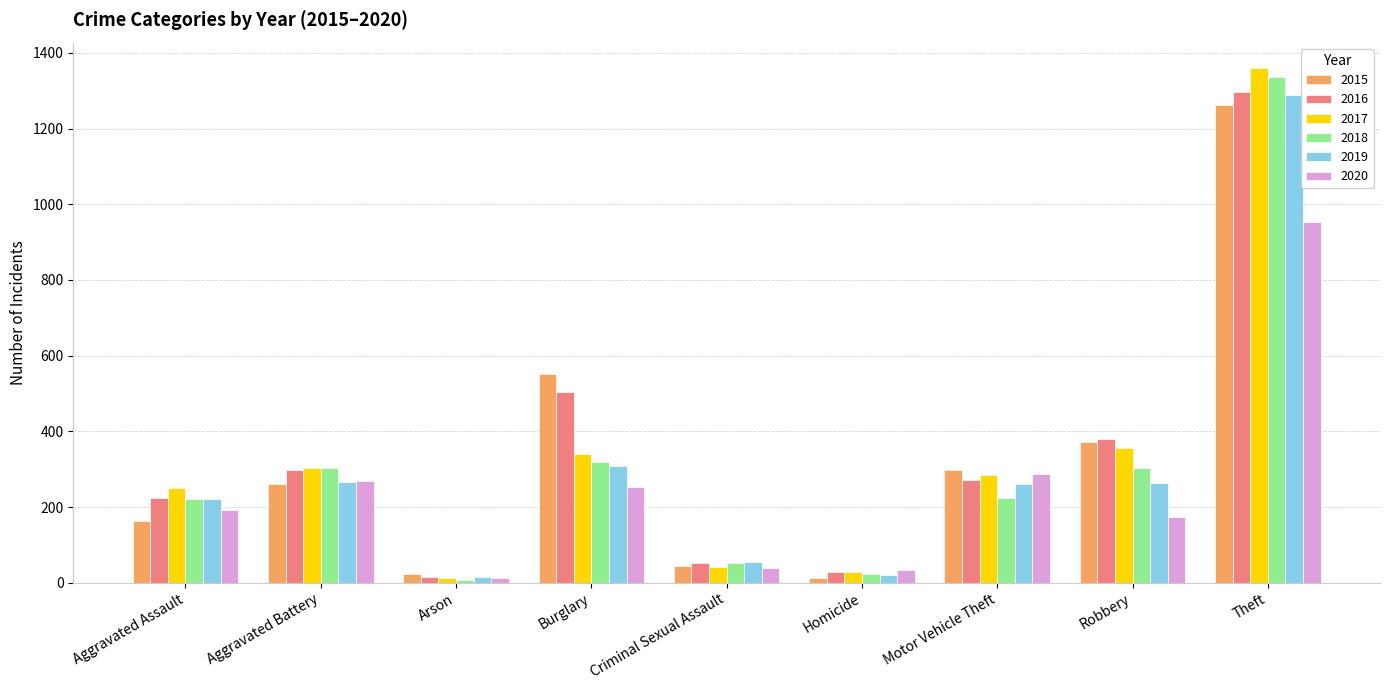

What is the label of the 9th bar from the left?

Theft